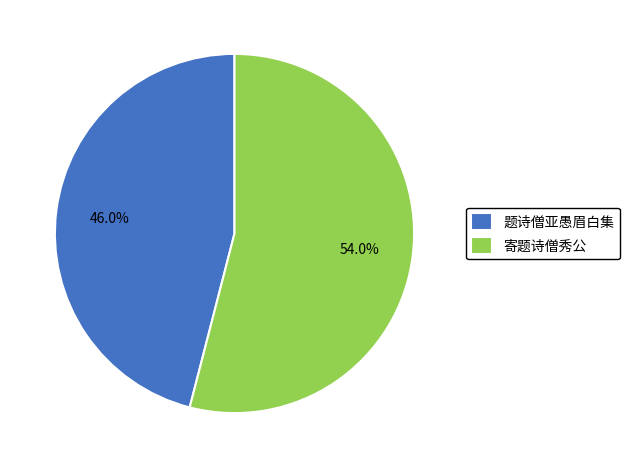

To the nearest percent, what portion does 题诗僧亚愚眉白集 represent?

46%